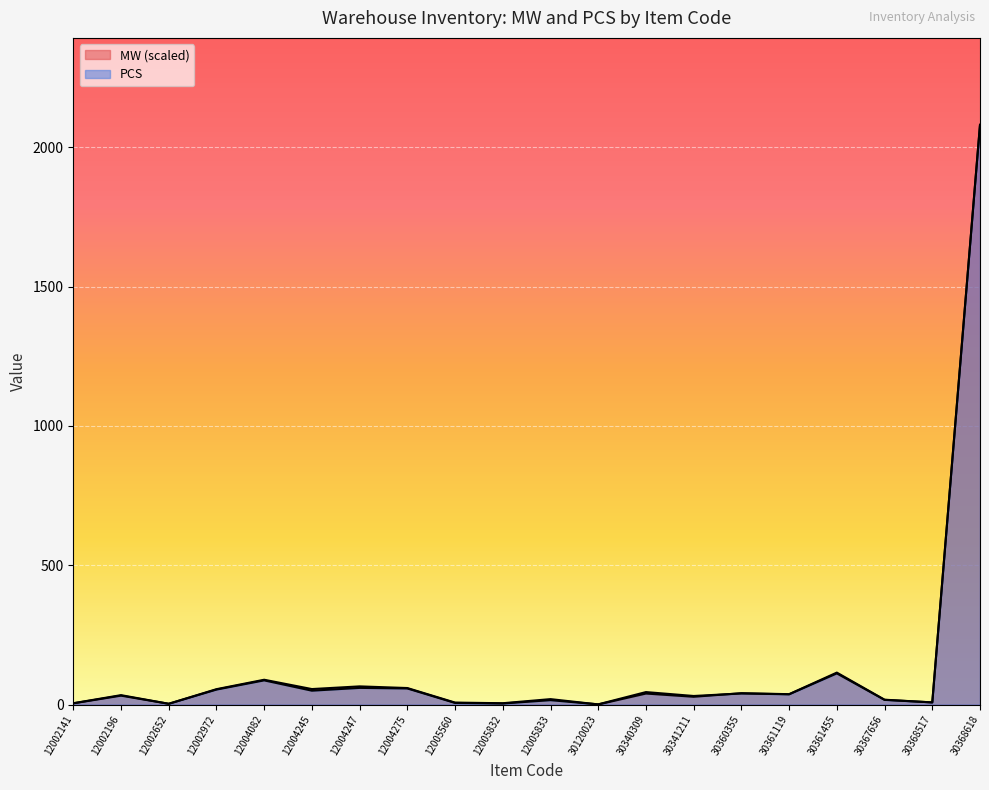

Between which two adjacent categories do MW and PCS first intersect?

12002196 and 12002652